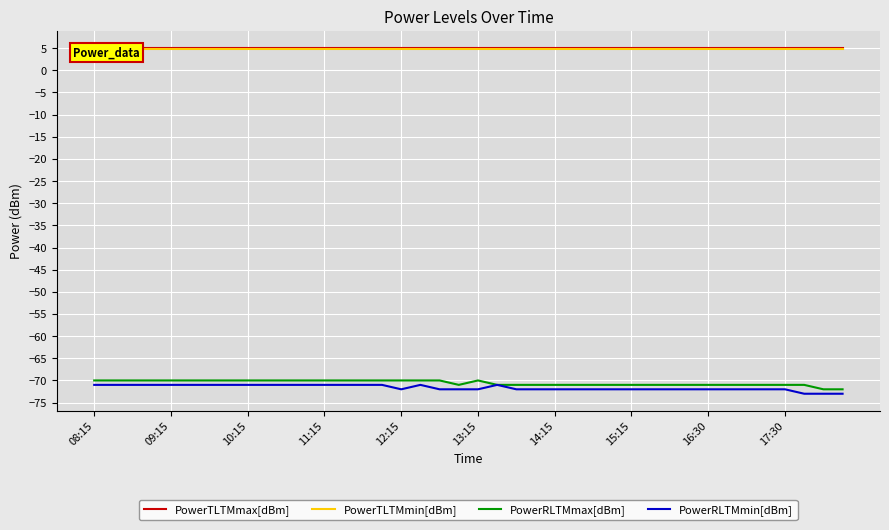

Which category has the highest value in the PowerRLTMmin[dBm] series?

08:15